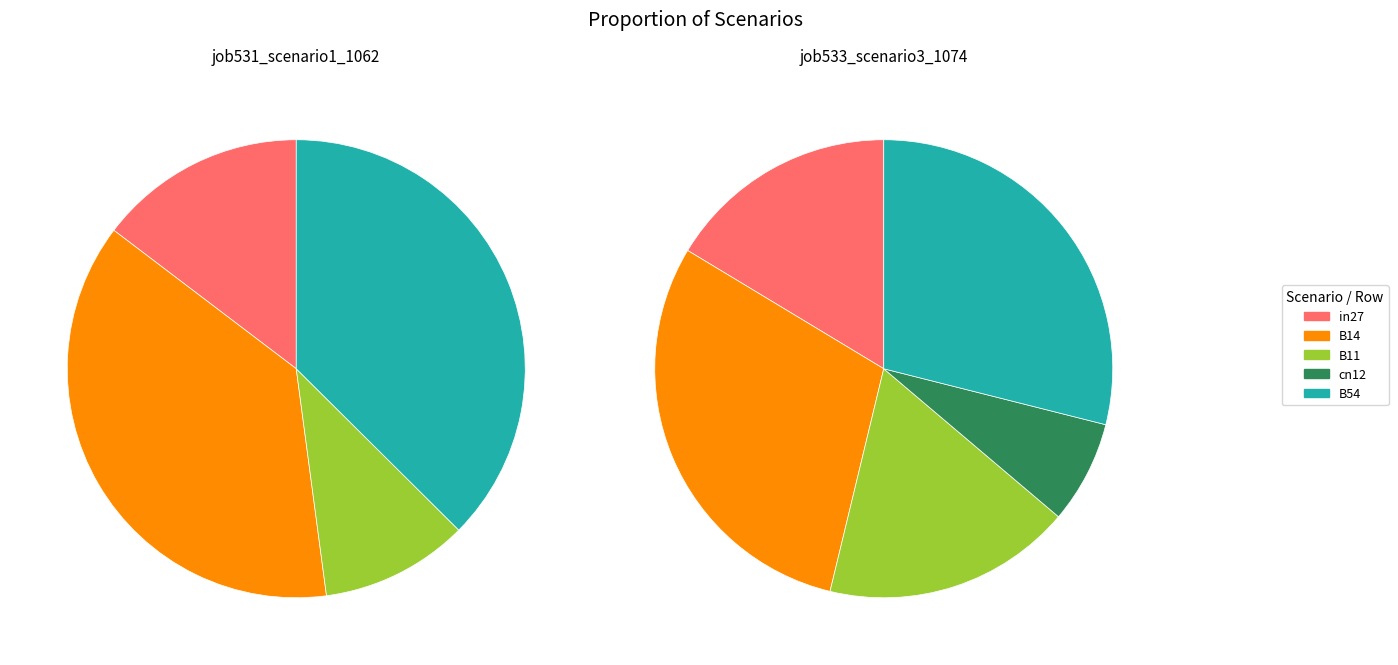

To the nearest percent, what is the average slice percentage?

20%